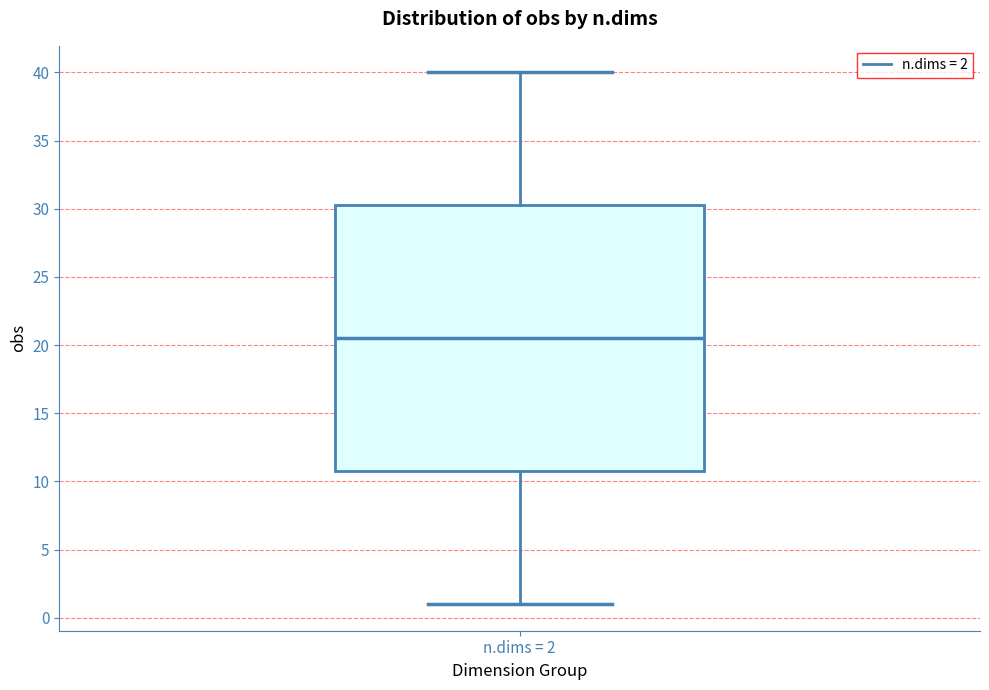

Where is the upper edge of the box for n.dims = 2 on the y-axis? The values are not printed on the chart, so give them approximately, as read against the axis.

30.5